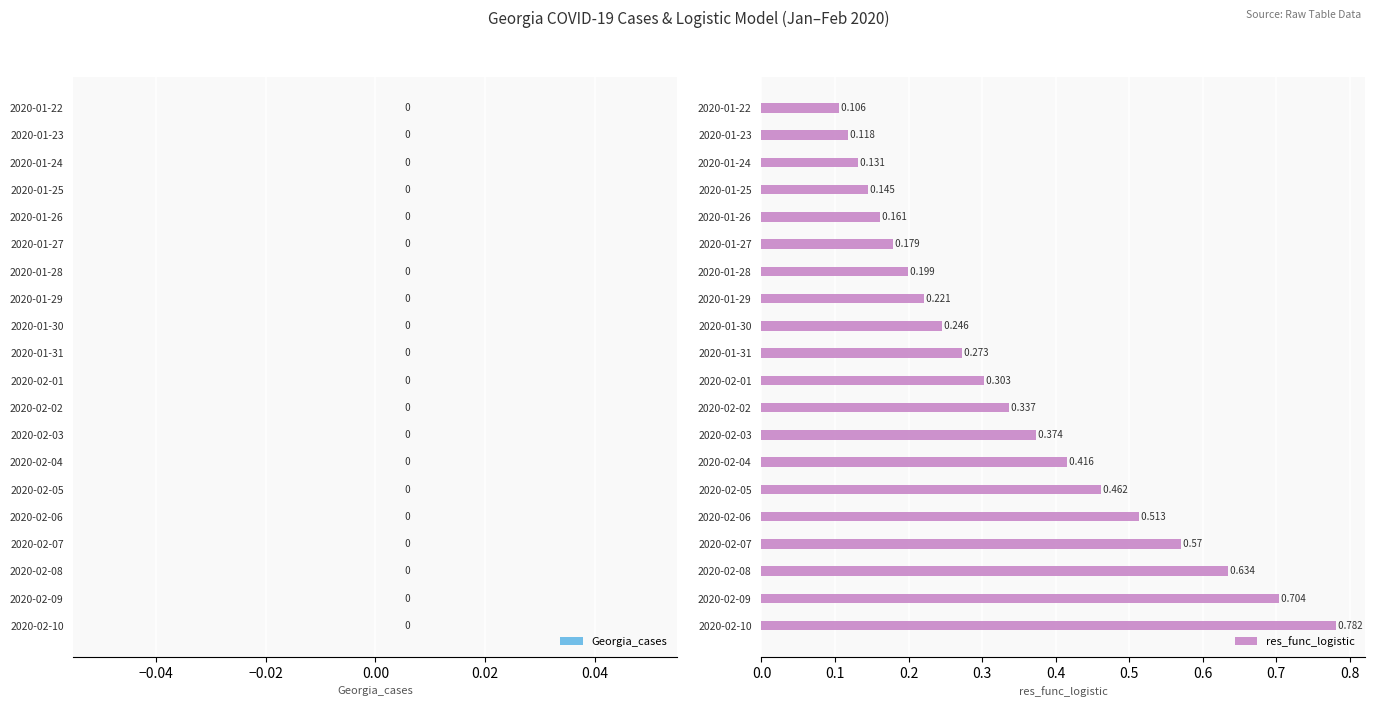

Are the bars horizontal?

Yes